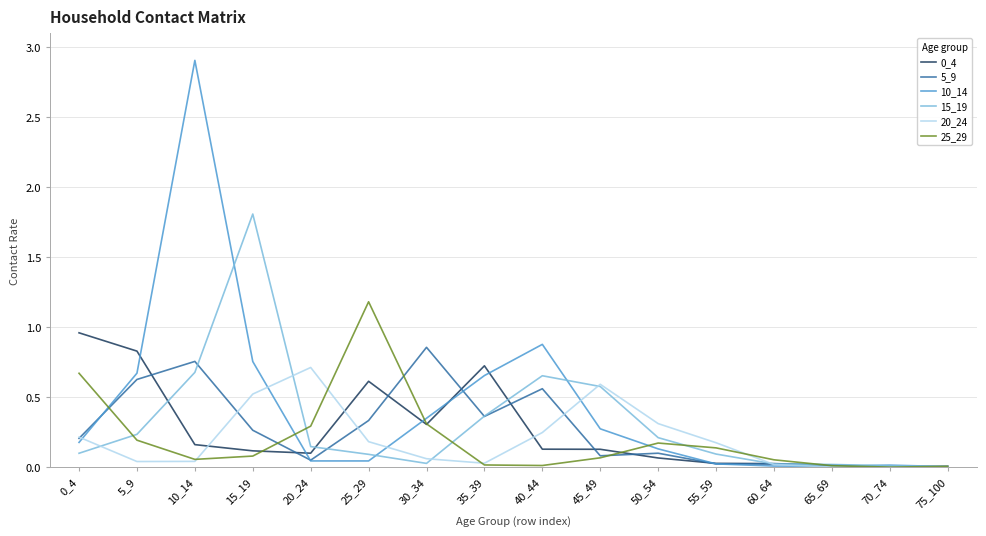

The 10_14 series shows 2.9 at 10_14. True or false?

True